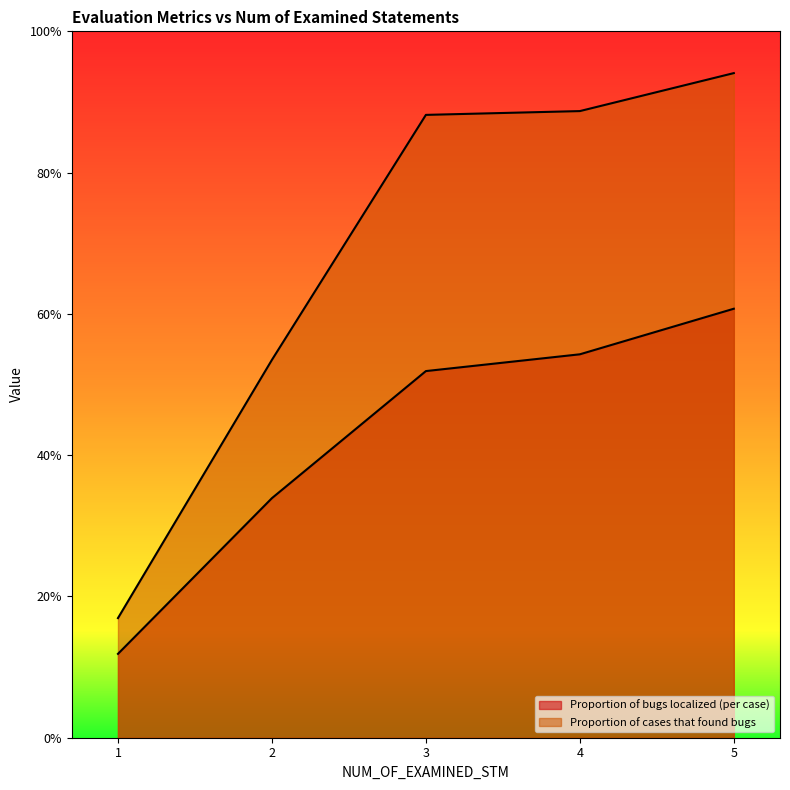

Which series has the largest range (max minus min)?

Proportion of cases that found bugs